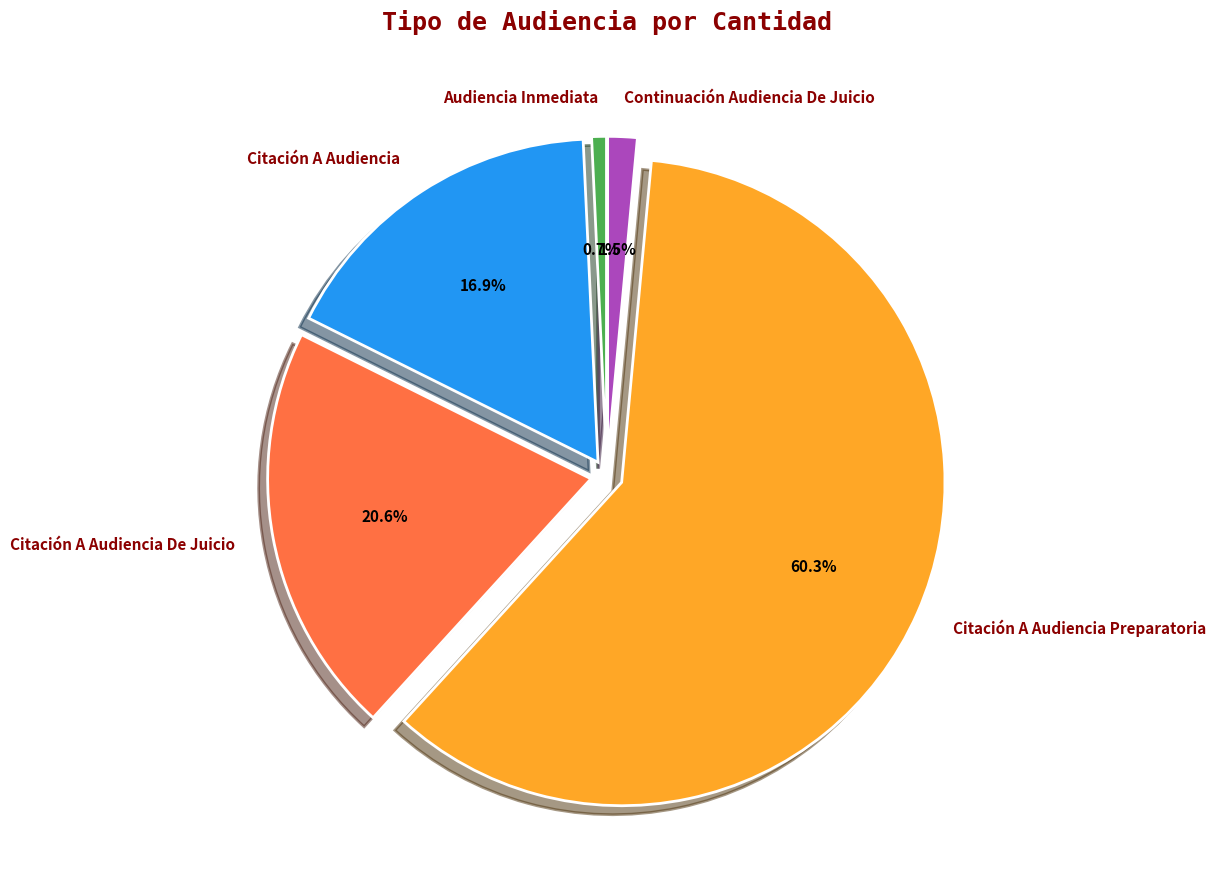

Rank the categories by value from lowest to highest.

Audiencia Inmediata, Continuación Audiencia De Juicio, Citación A Audiencia, Citación A Audiencia De Juicio, Citación A Audiencia Preparatoria